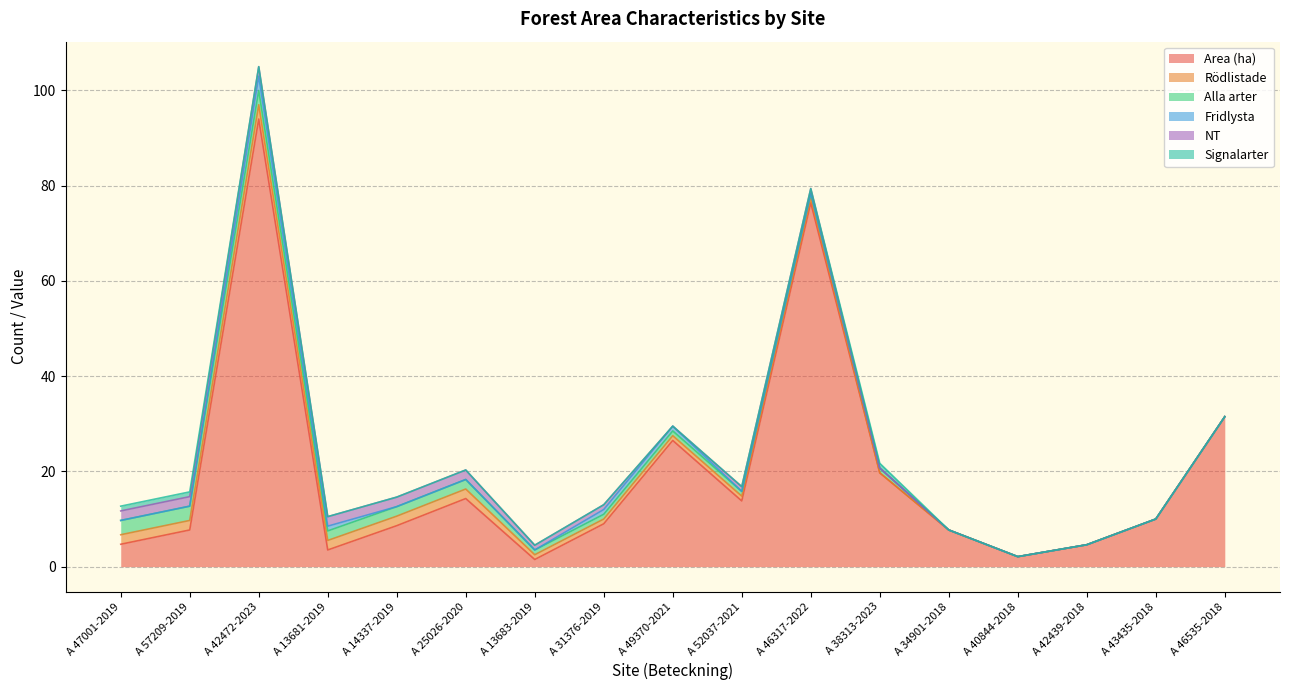

What position from the left is A 46535-2018?

17